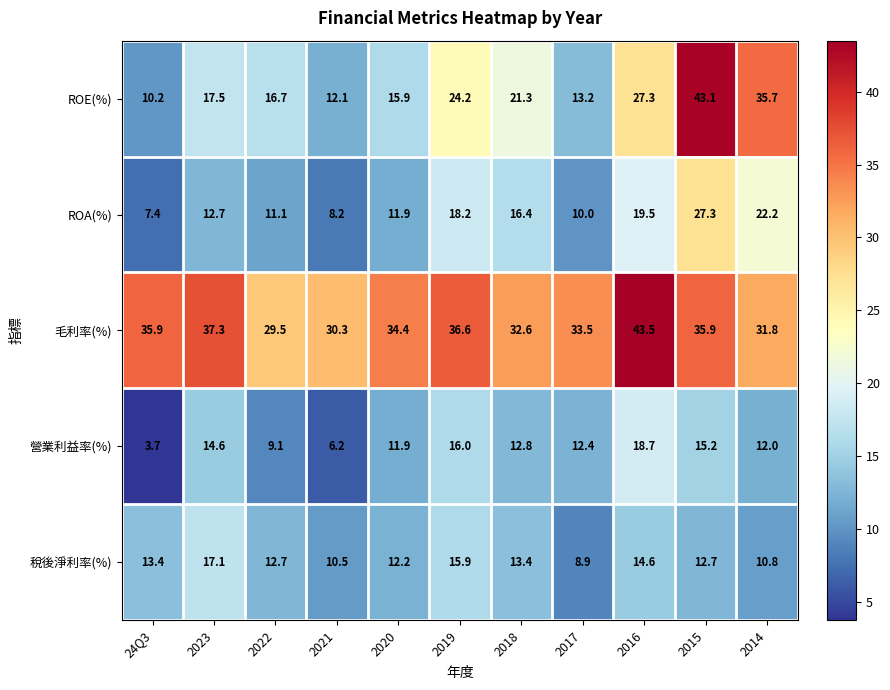

Which series has the largest total across all categories?

毛利率(%)